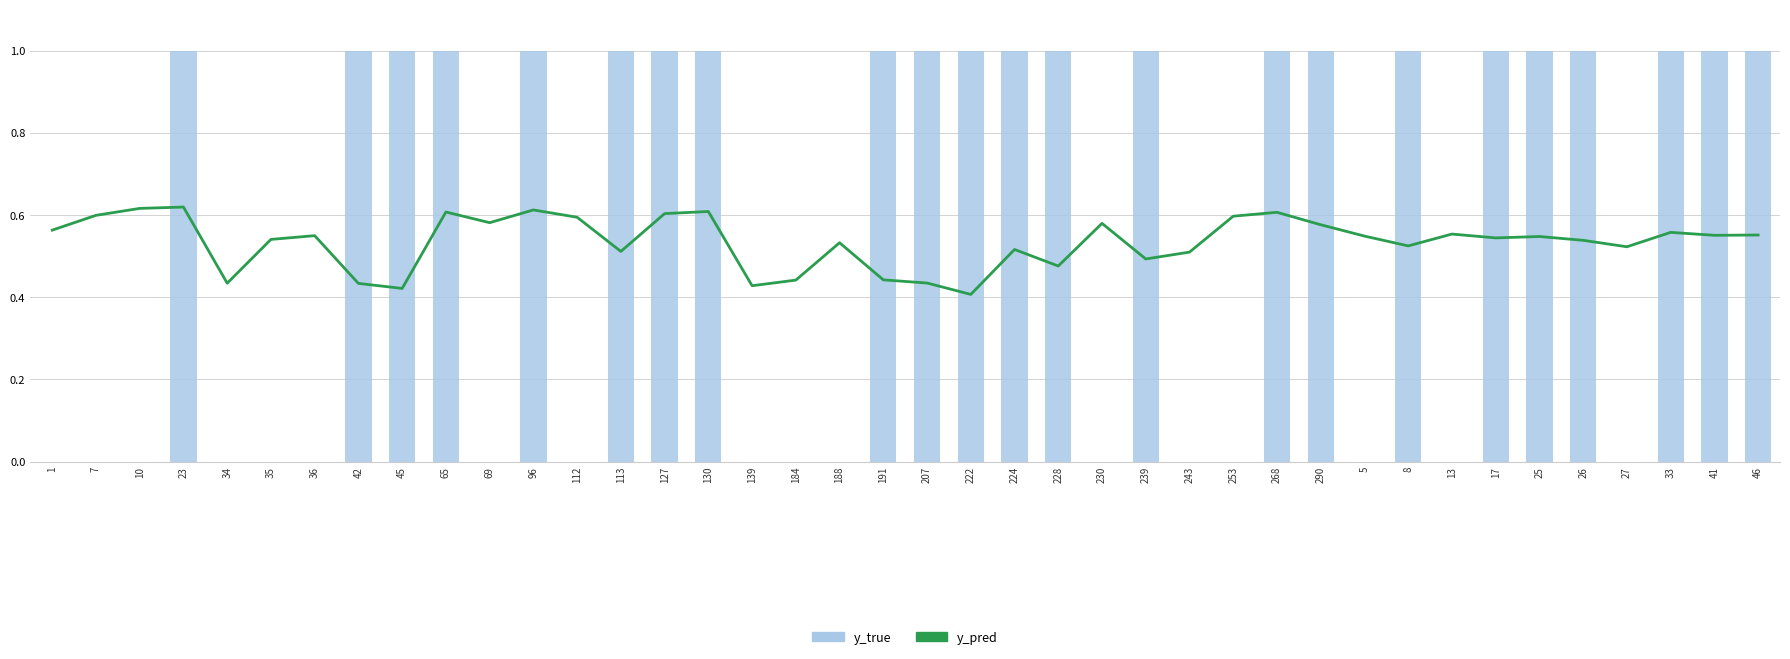

Reading left to right, extract all data points from this chart.

y_pred: 0.6	0.6	0.6	0.6	0.4	0.5	0.5	0.4	0.4	0.6	0.6	0.6	0.6	0.5	0.6	0.6	0.4	0.4	0.5	0.4	0.4	0.4	0.5	0.5	0.6	0.5	0.5	0.6	0.6	0.6	0.5	0.5	0.6	0.5	0.5	0.5	0.5	0.6	0.6	0.6
y_true: 0.0	0.0	0.0	1.0	0.0	0.0	0.0	1.0	1.0	1.0	0.0	1.0	0.0	1.0	1.0	1.0	0.0	0.0	0.0	1.0	1.0	1.0	1.0	1.0	0.0	1.0	0.0	0.0	1.0	1.0	0.0	1.0	0.0	1.0	1.0	1.0	0.0	1.0	1.0	1.0